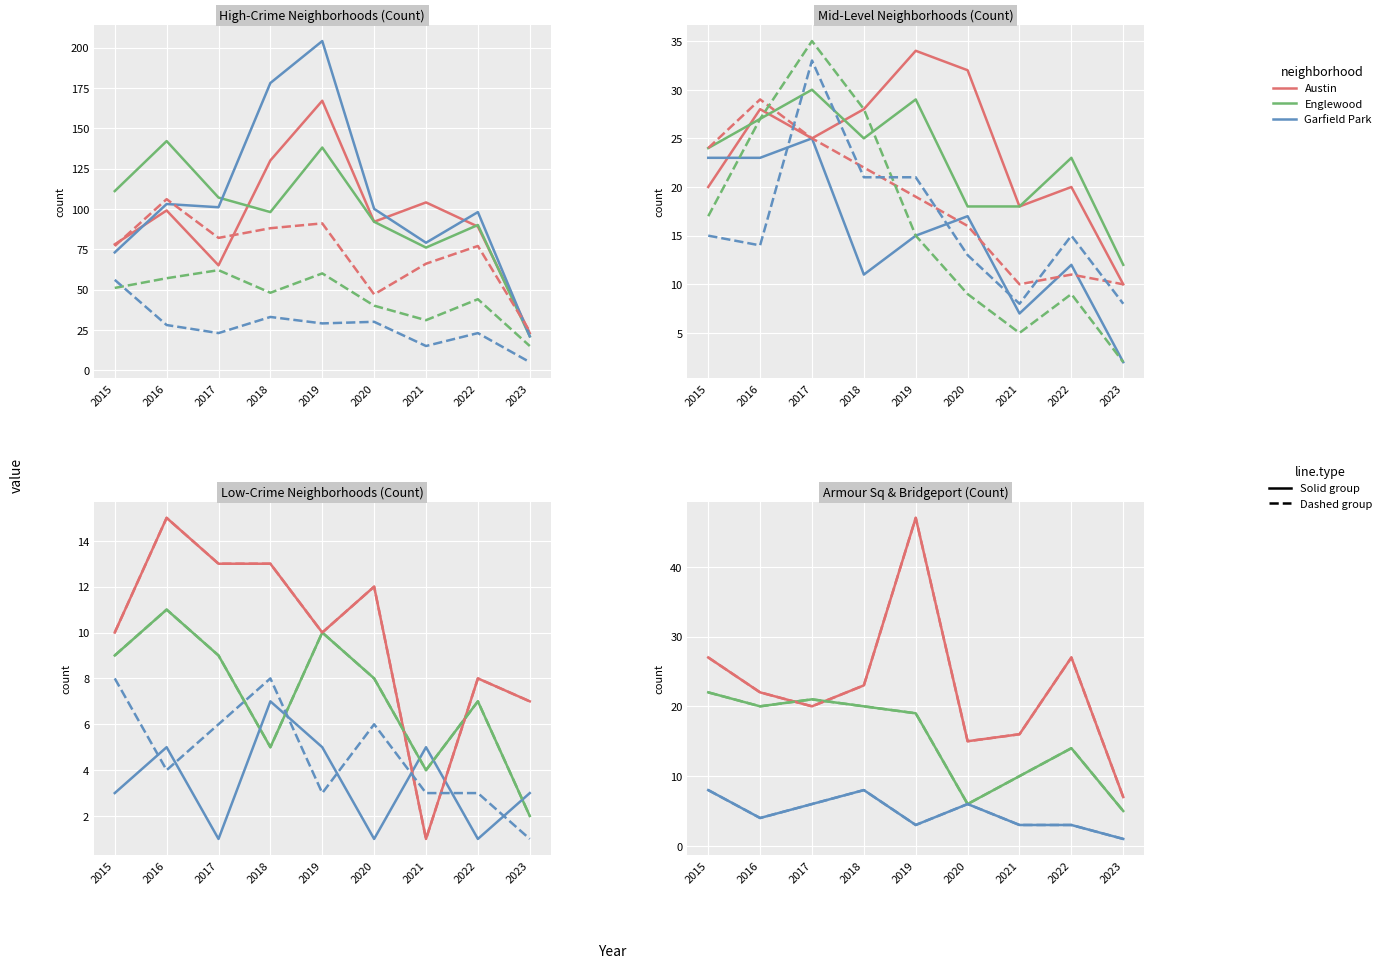

In Garfield Park, how many points are higher than both neighbors (excluding endpoints)?

3